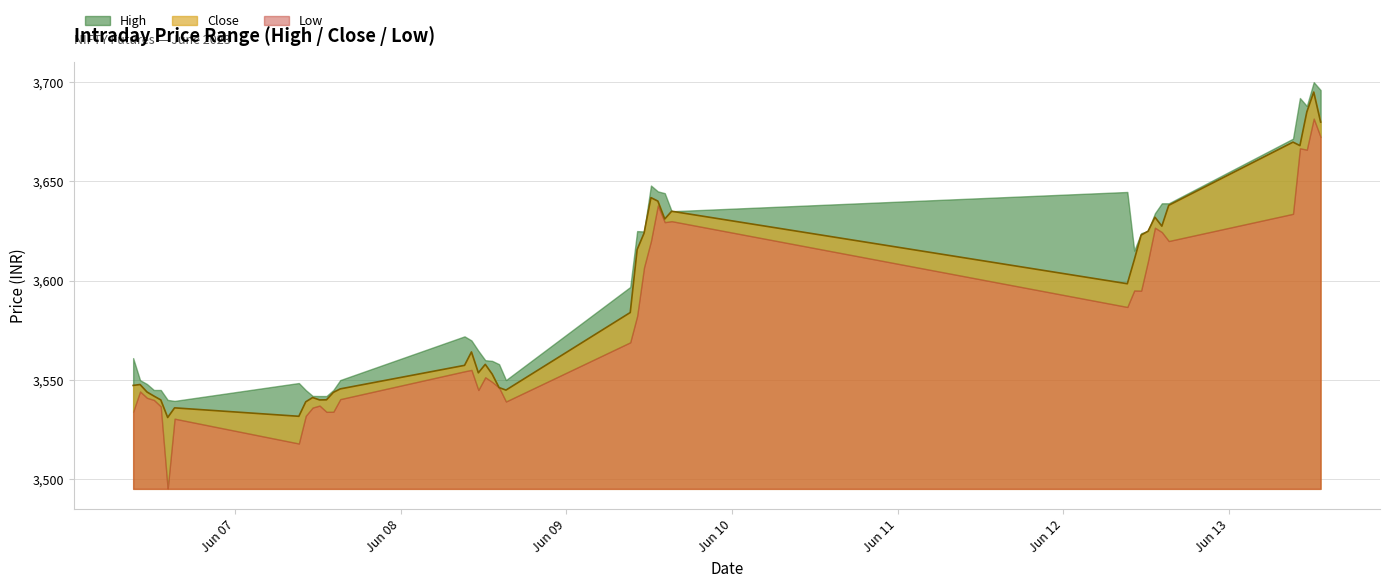

What is the difference between the maximum and minimum values in the High series?

160.5